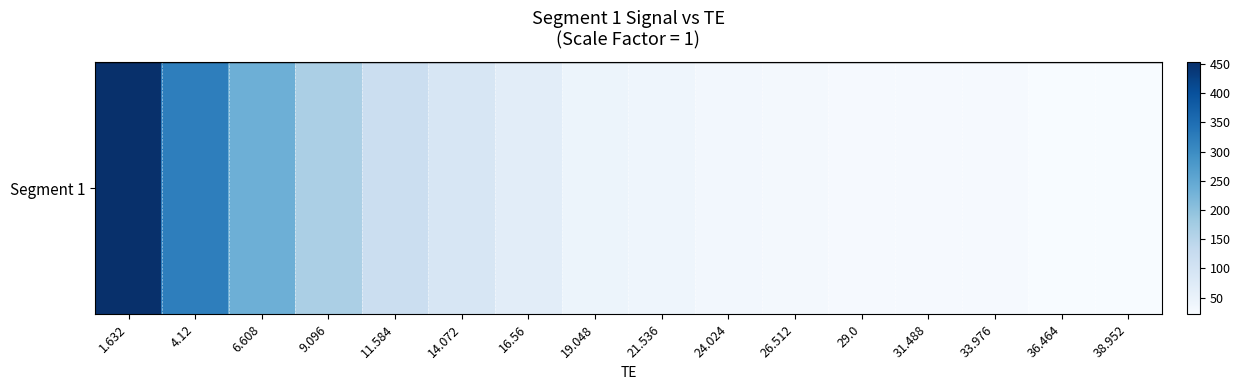

What is the average value?

107.4